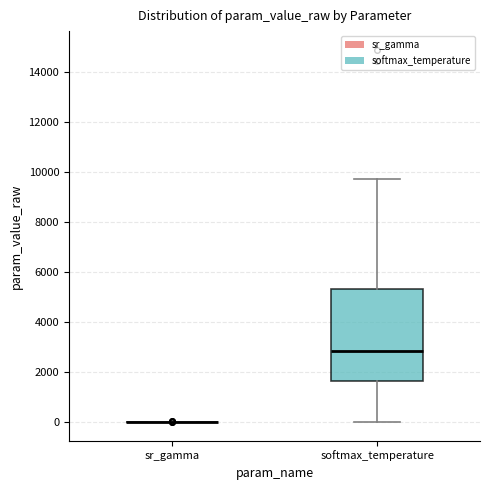

Which box is the tallest, from its lower edge to its upper edge?

softmax_temperature